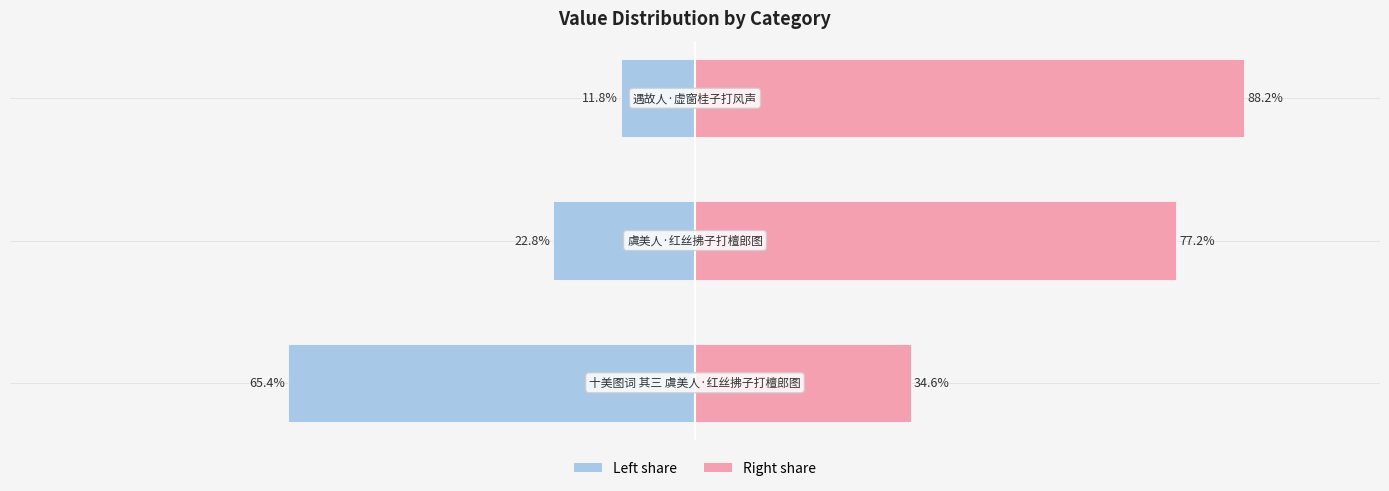

How many data points does each series have?

3